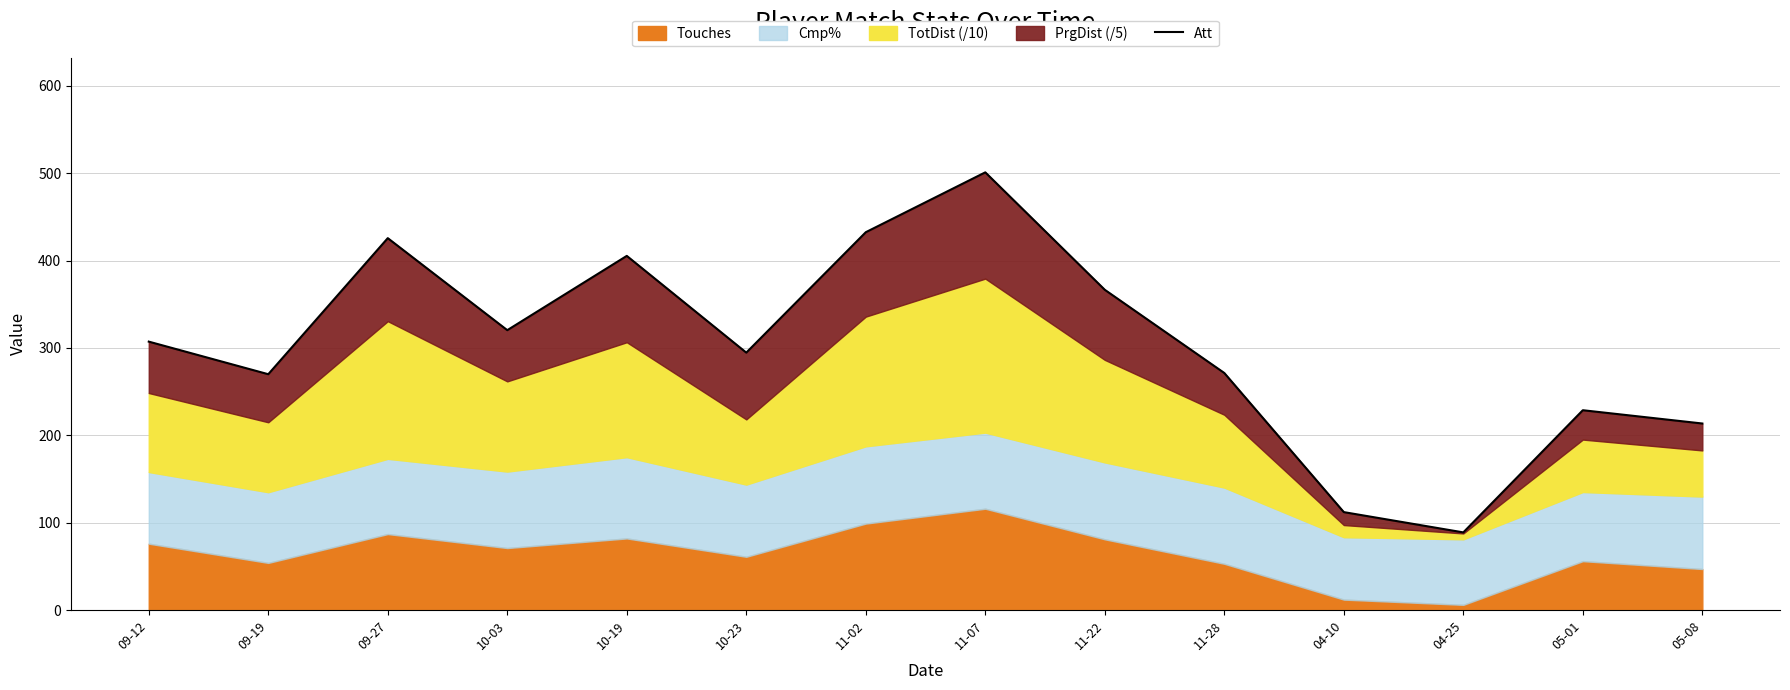

The chart shows a value of 794.6 at 11-07. True or false?

False